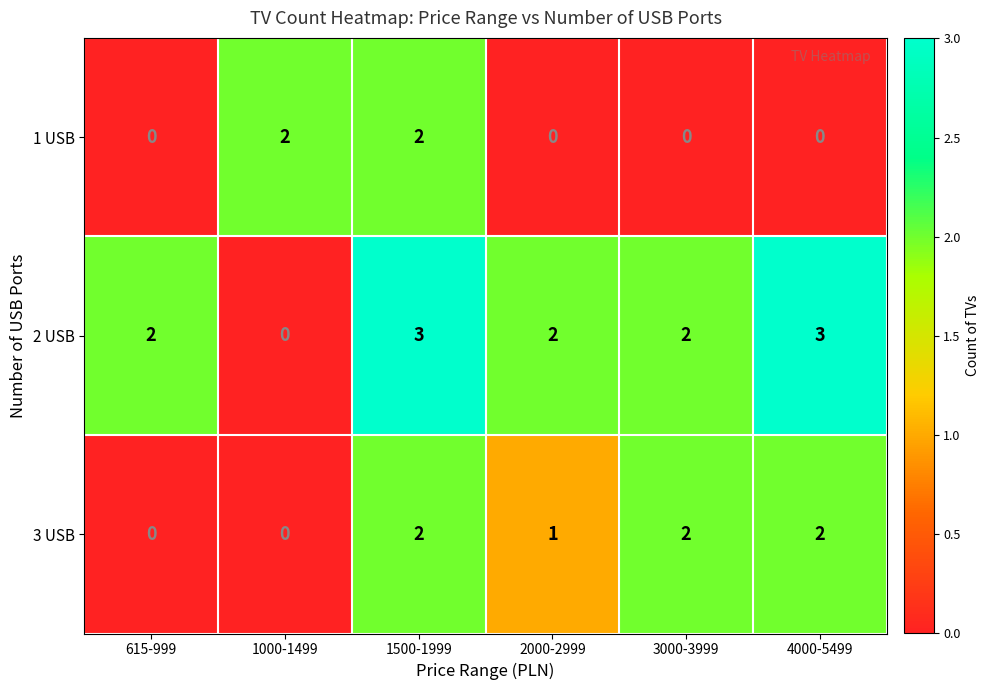

List the series in order of their overall mean, lowest first.

1 USB, 3 USB, 2 USB